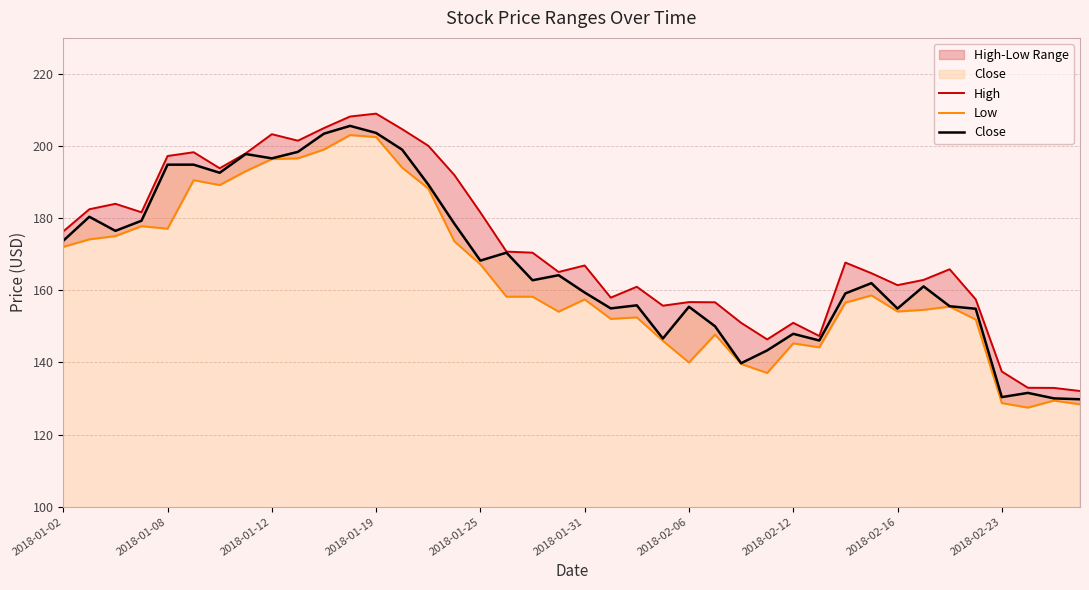

Reading left to right, extract all data points from this chart.

High: 176.3	182.5	184.0	181.7	197.2	198.3	193.8	198.0	203.3	201.5	205.0	208.2	209.0	204.7	200.1	192.0	181.6	170.8	170.4	165.1	166.9	158.0	161.0	155.8	156.8	156.7	151.0	146.4	151.0	147.3	167.7	164.8	161.4	162.9	165.8	157.5	137.5	133.0	132.9	132.1
Low: 172.1	174.2	175.1	177.8	177.1	190.6	189.2	193.1	196.4	196.6	199.1	203.1	202.5	194.0	188.2	173.6	167.2	158.2	158.2	154.1	157.5	152.1	152.5	146.0	140.0	147.8	139.6	137.1	145.3	144.2	156.6	158.6	154.2	154.6	155.5	151.9	128.8	127.5	129.4	128.4
Close: 173.8	180.4	176.5	179.3	194.8	194.8	192.6	197.8	196.6	198.4	203.4	205.6	203.7	199.0	189.3	178.5	168.2	170.4	162.8	164.2	159.4	155.0	155.8	146.7	155.4	150.1	139.8	143.3	147.9	146.1	159.2	162.0	154.9	161.1	155.6	154.9	130.4	131.6	130.1	129.8